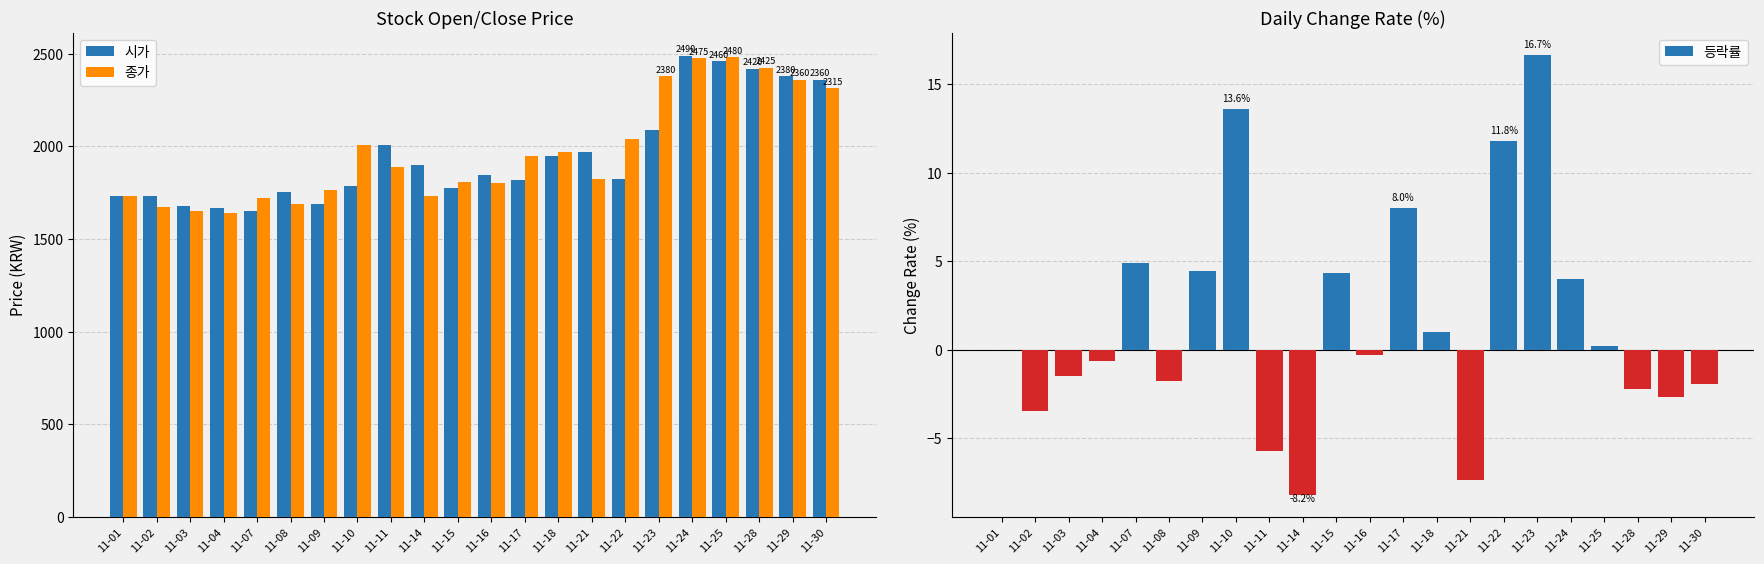

How many groups of bars are there?

22